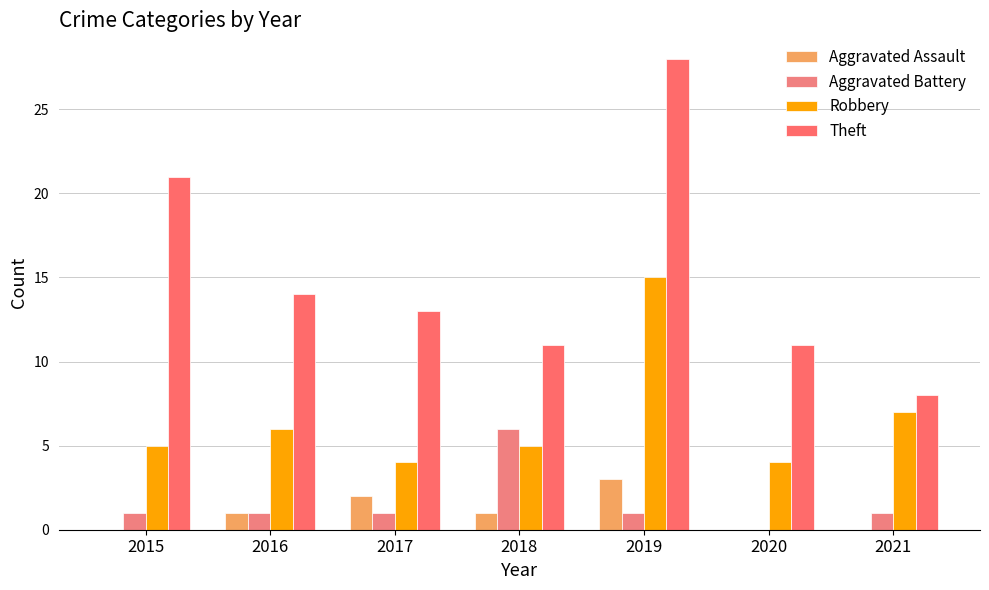

What is the maximum value for Theft?

28